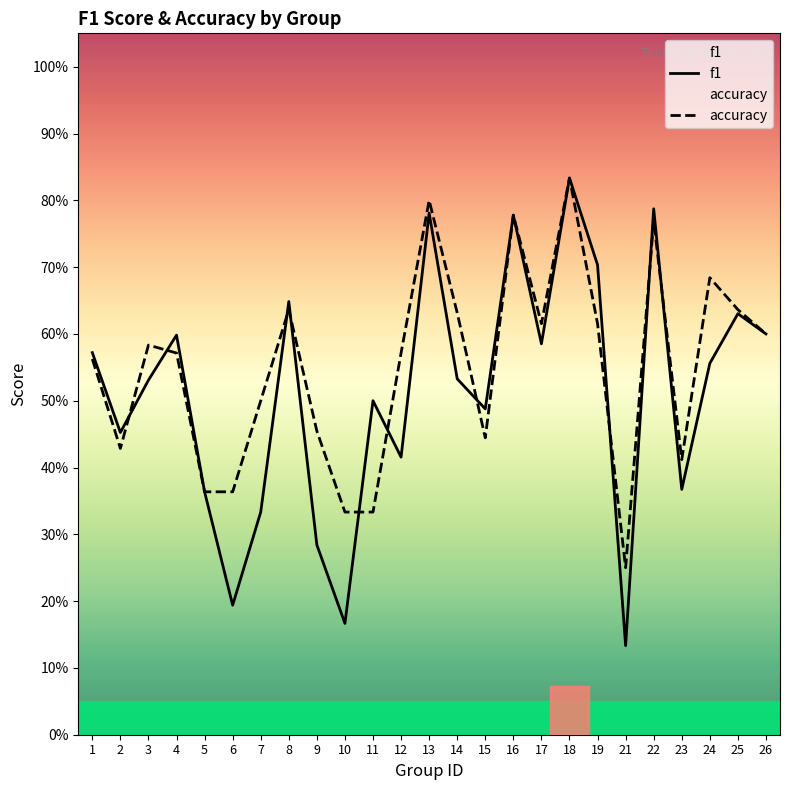

Is this an area chart (filled region under the line)?

No